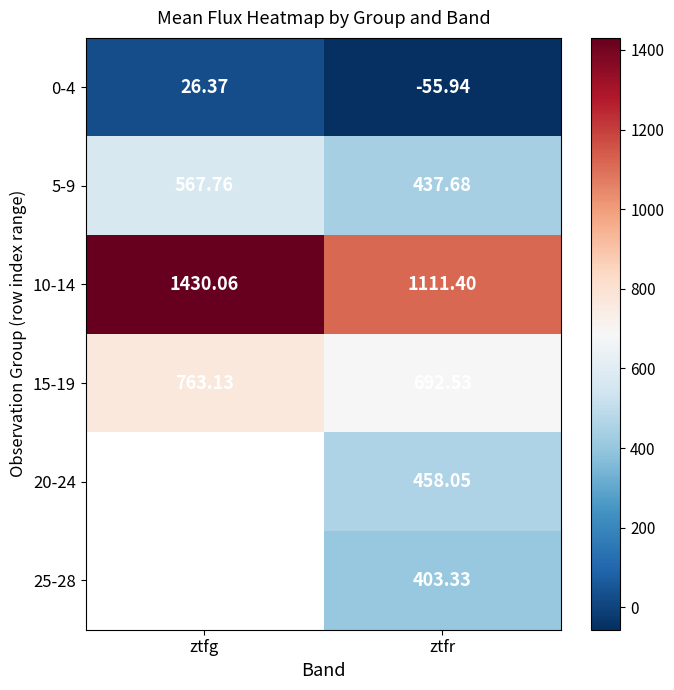

At how many categories does at least one series exceed 349?

2